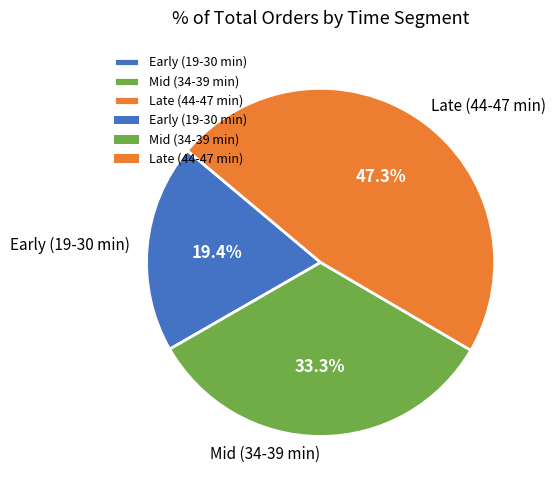

What percentage is NOT represented by Mid (34-39 min)?

66.7%